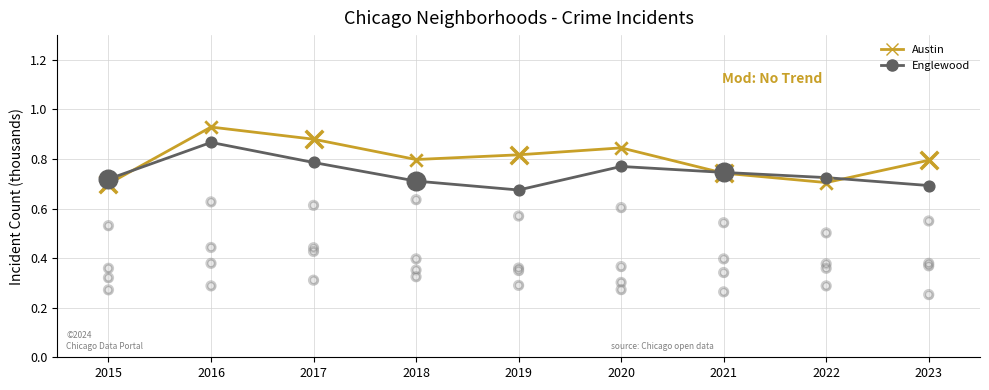

Which series reaches the maximum Y coordinate?

Austin